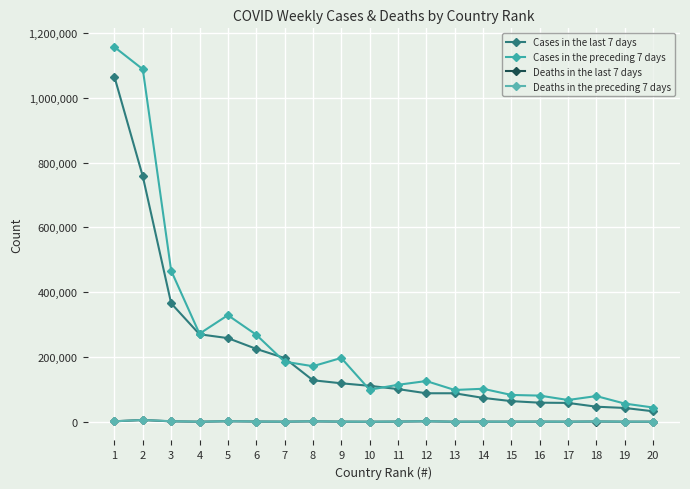

In Deaths in the preceding 7 days, how many points are lower than both neighbors (excluding endpoints)?

5